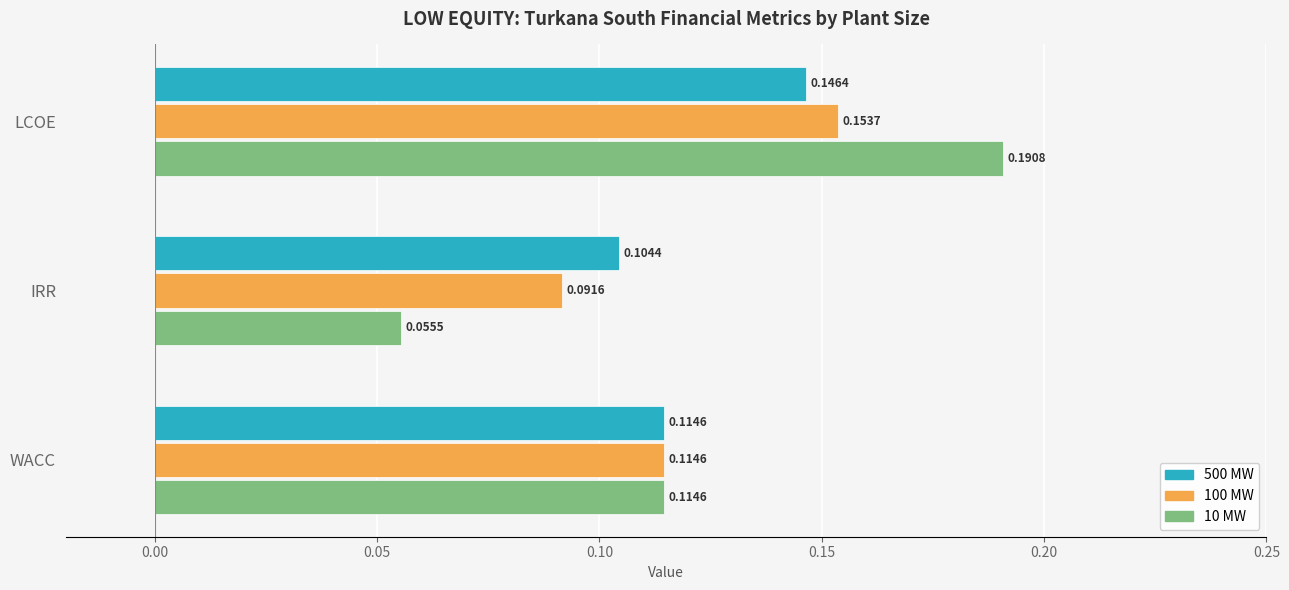

Which series has the widest spread of values?

10 MW